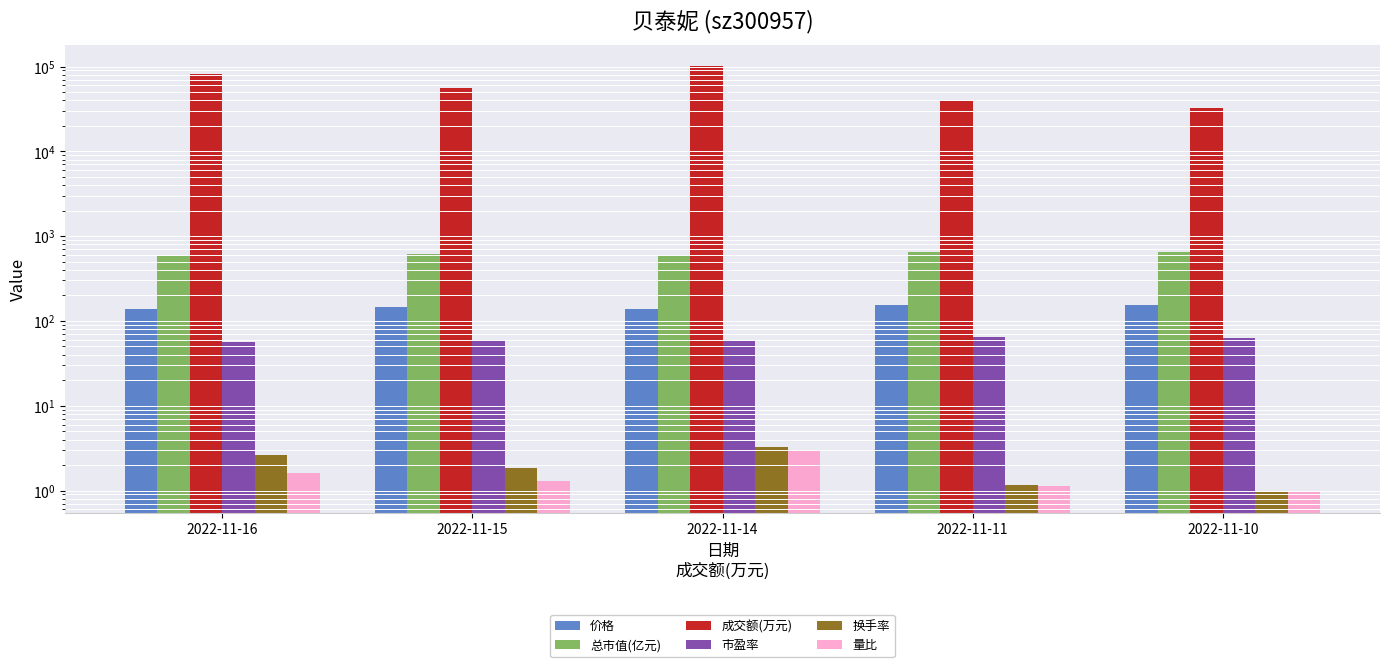

What is the average value of the 价格 series?

146.2